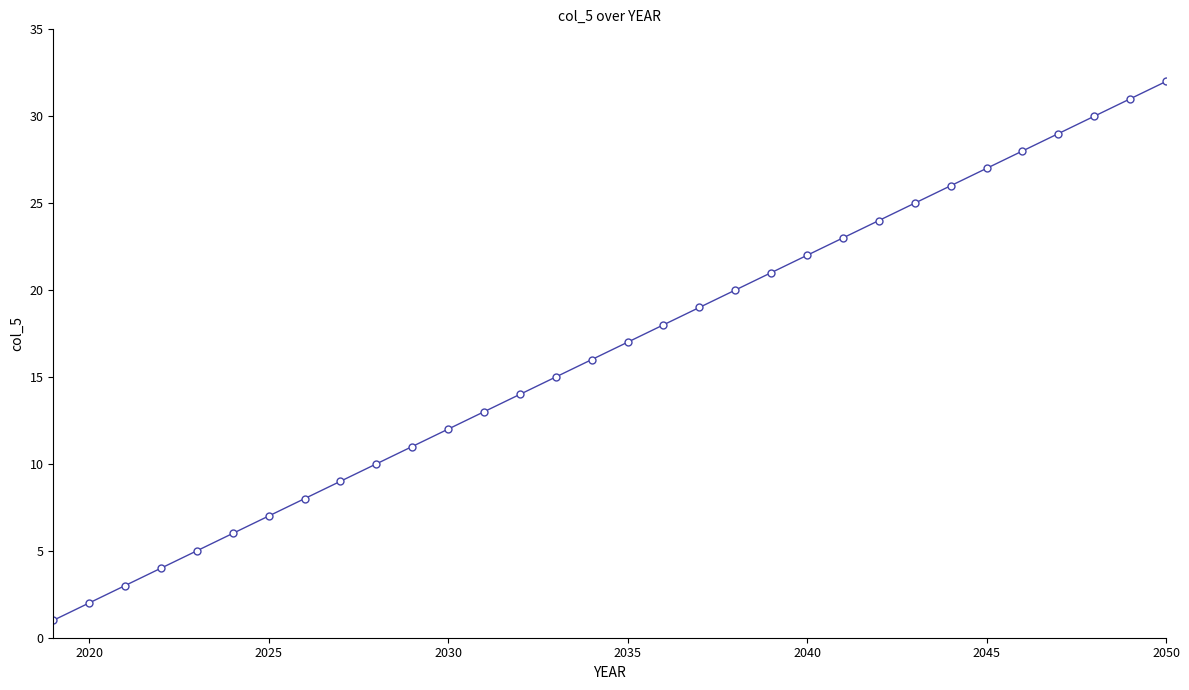

What is the value of the 3rd point from the left?

3